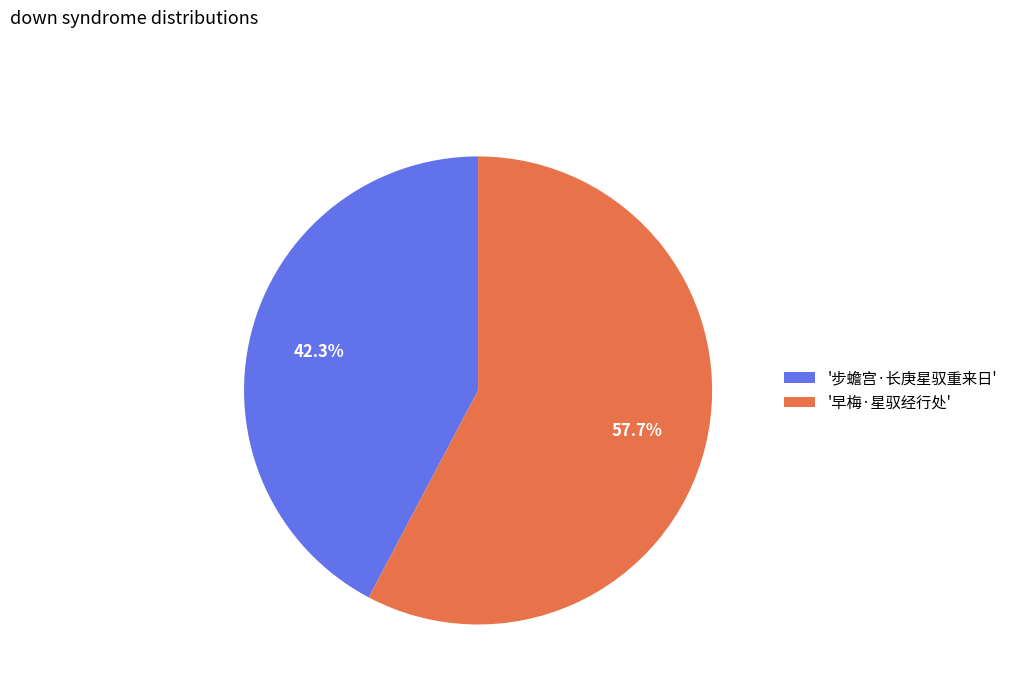

Which has a higher value, '早梅·星驭经行处' or '步蟾宫·长庚星驭重来日'?

'早梅·星驭经行处'